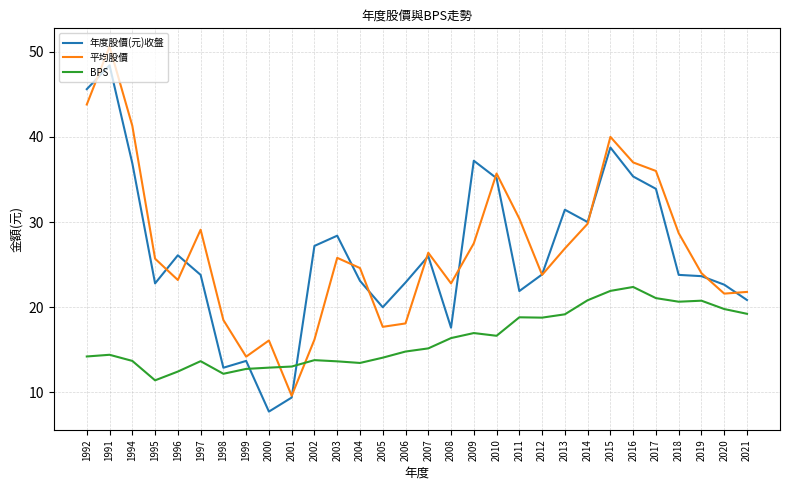

Rank the series by their maximum value, from highest to lowest.

平均股價, 年度股價(元)收盤, BPS